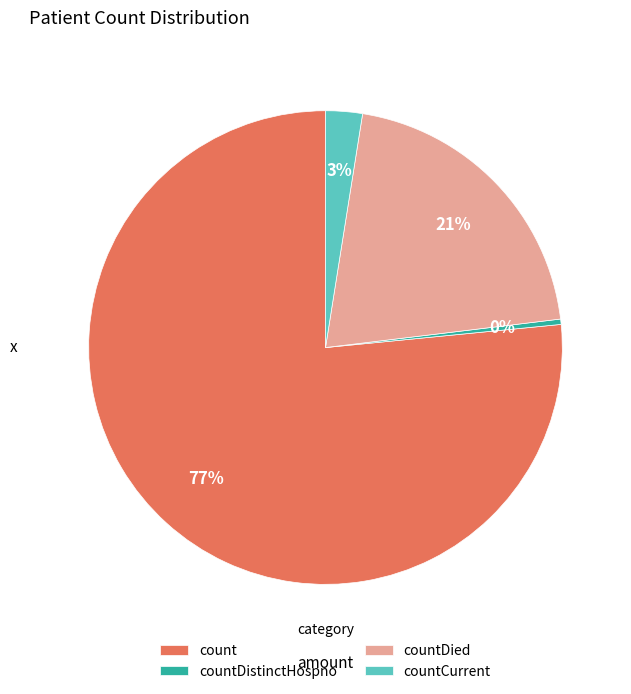

What percentage is the countDied slice, to the nearest percent?

21%